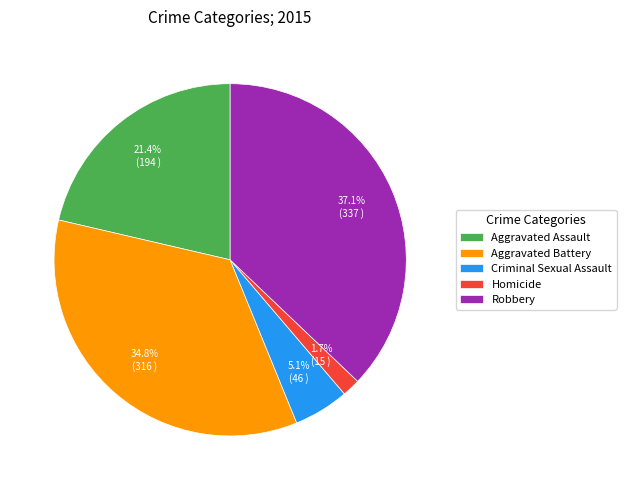

True or false: Aggravated Battery accounts for 27% of the total.

False